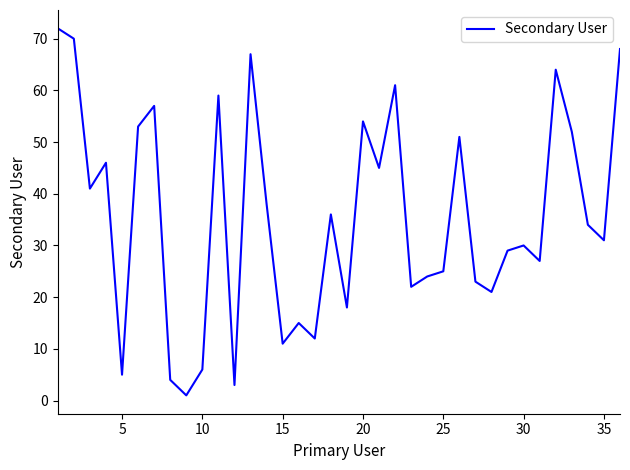

What is the greatest value displayed?

72